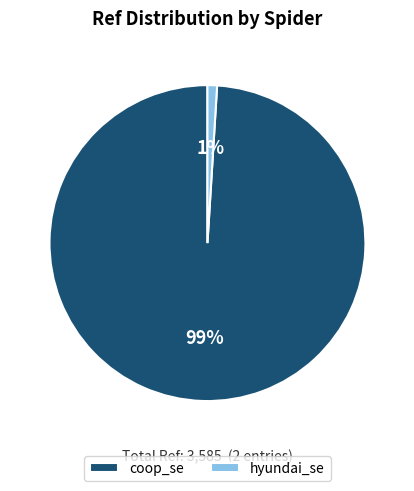

To the nearest percent, what percentage of the pie is hyundai_se?

1%